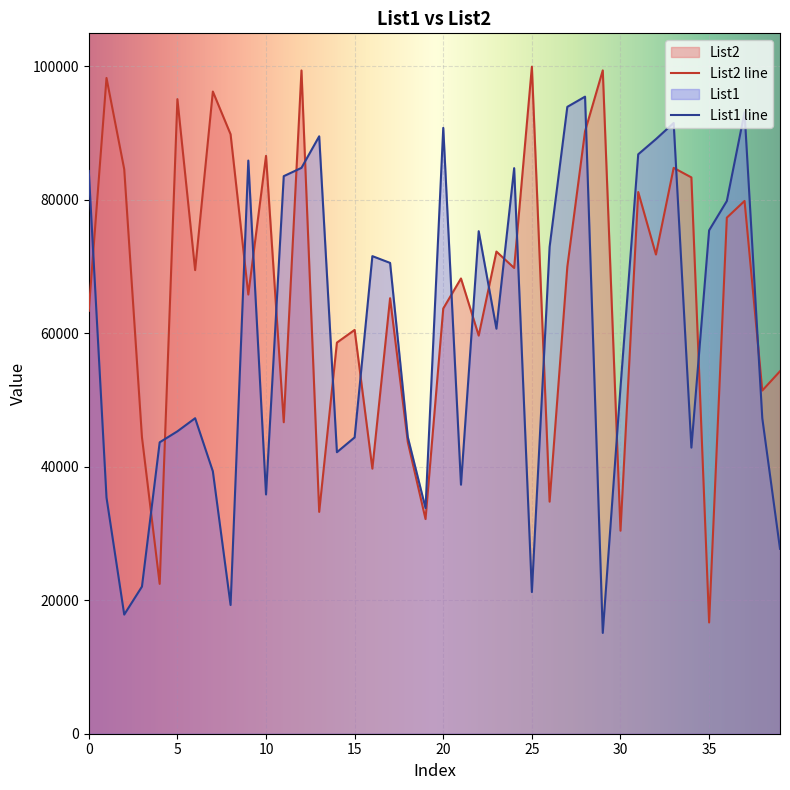

List the series in order of their overall mean, lowest first.

List1 line, List2 line